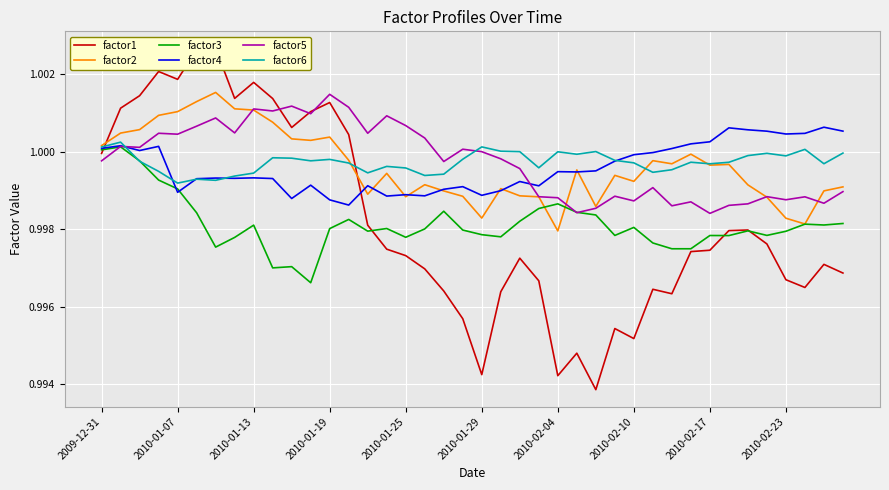

At which label is factor1 closest to 0?

26